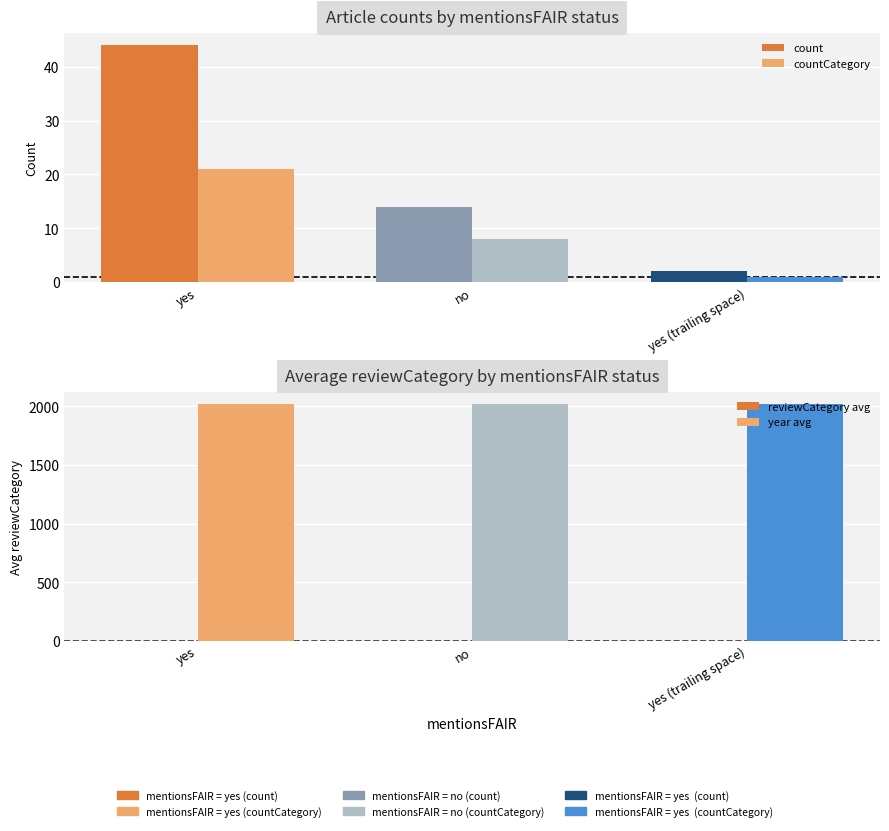

Rank the series by their maximum value, from highest to lowest.

year avg, count, countCategory, reviewCategory avg